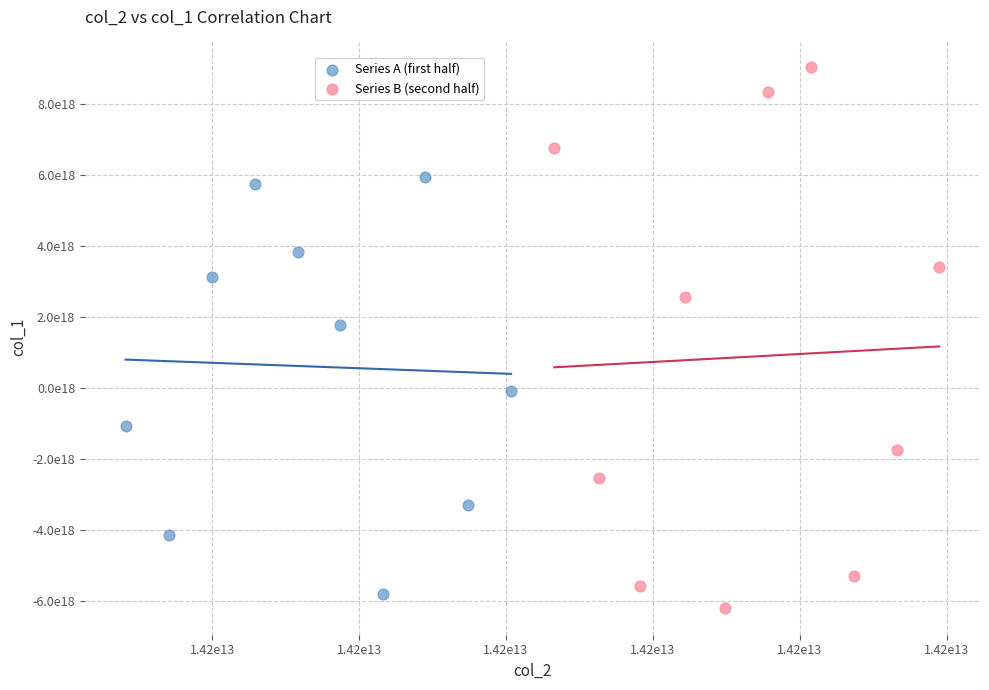

What are all the series names shown in the legend?

Series A (first half), Series B (second half)